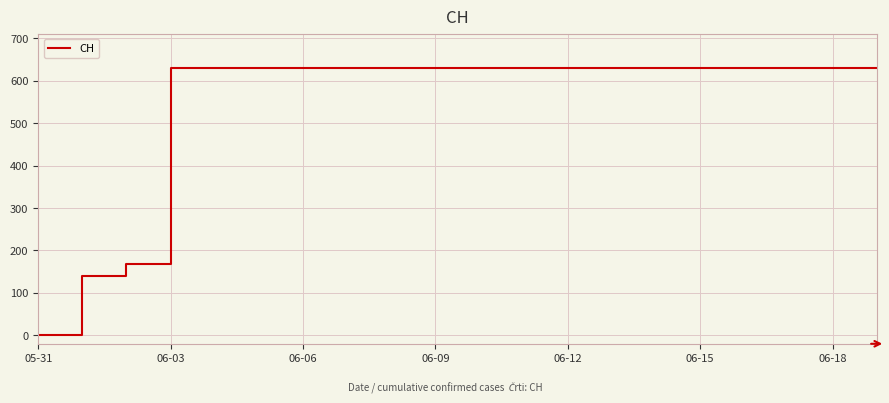

What is the difference between the maximum and minimum values?

631